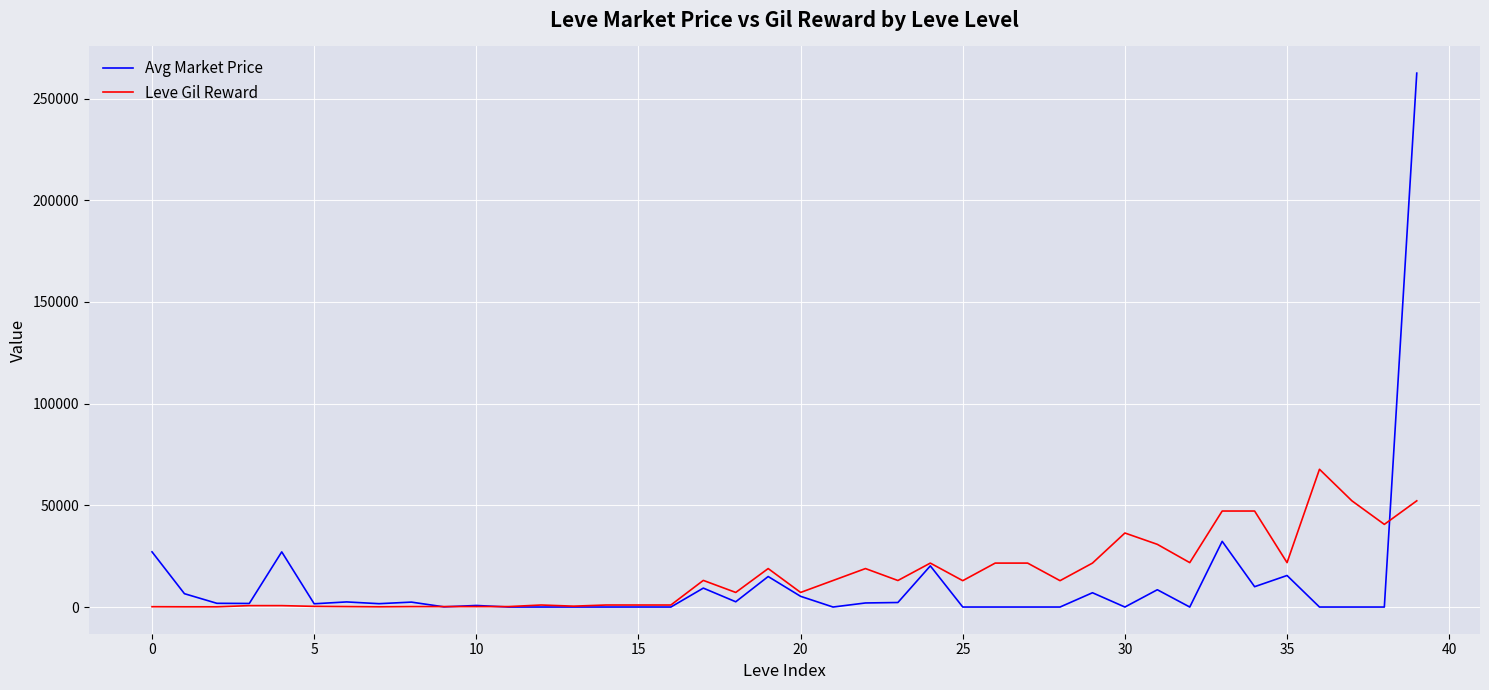

Which series has the largest range (max minus min)?

Avg Market Price